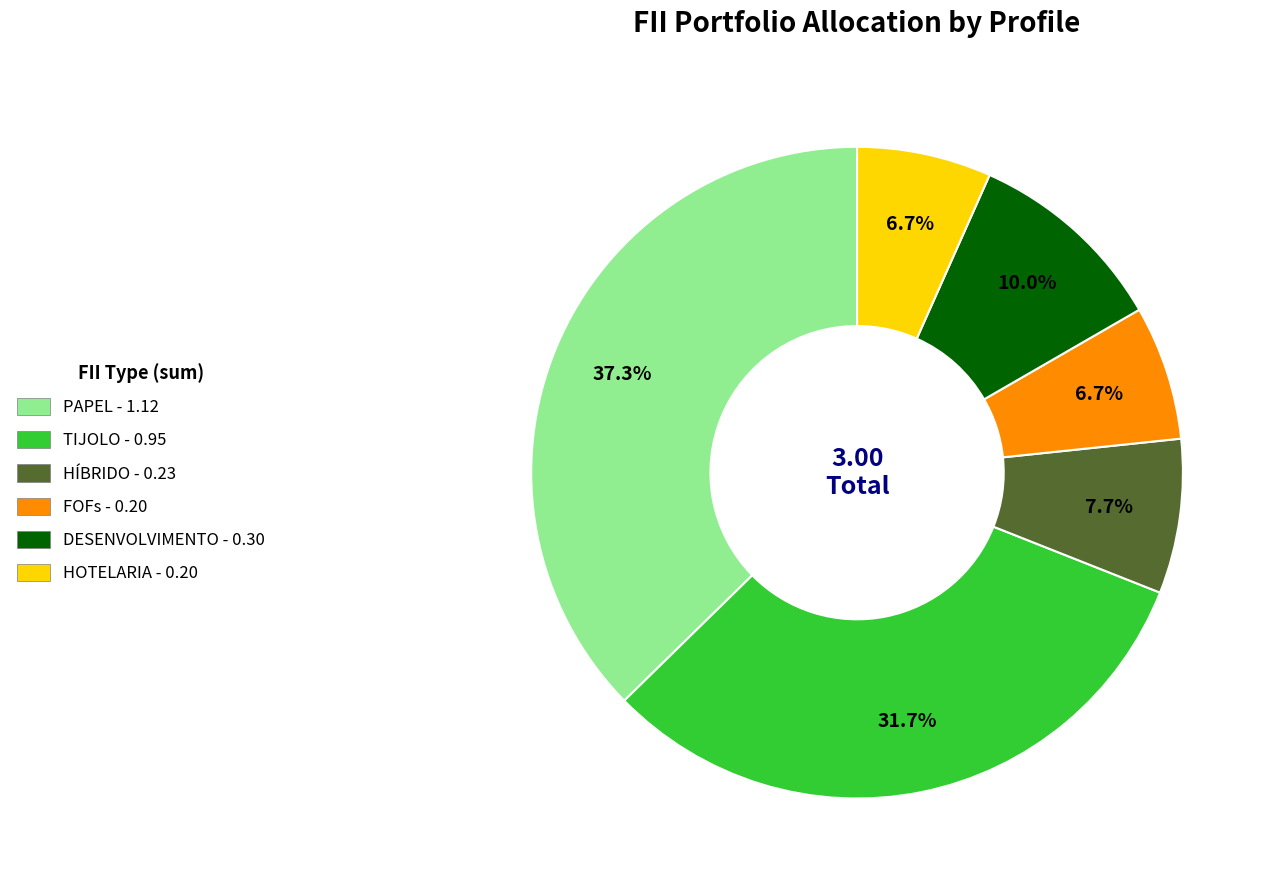

Is there any slice that represents more than half of the pie?

No